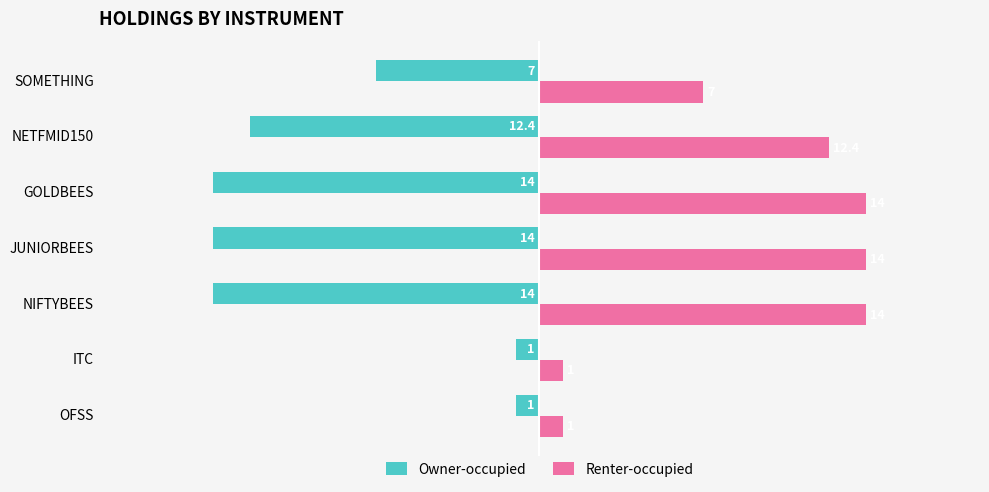

What is the spread (max minus min) of values at SOMETHING?

14.0